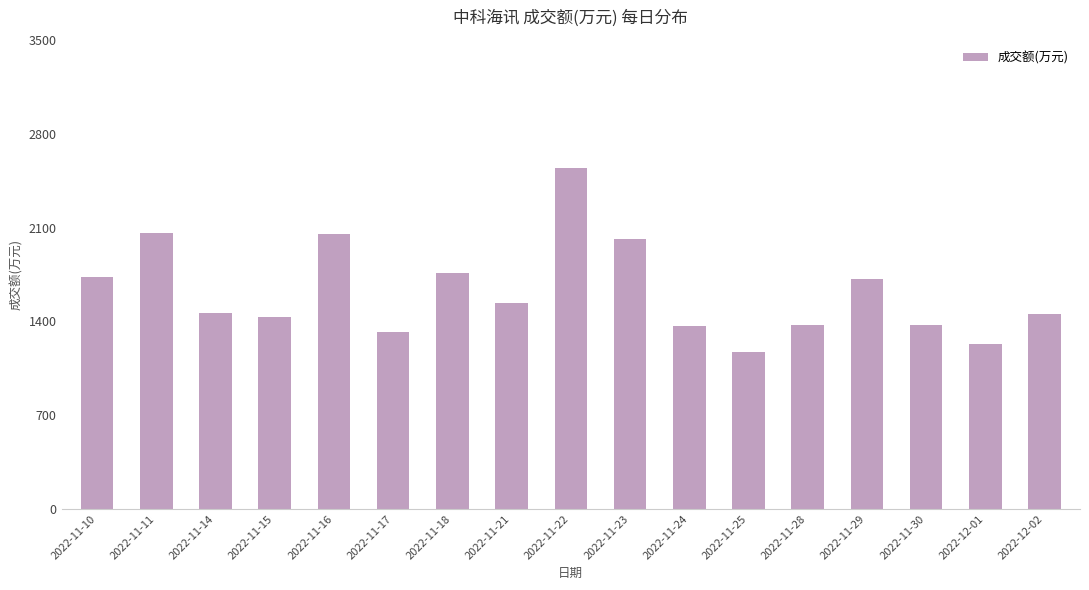

At which label does the data first exceed 1466?

2022-11-10